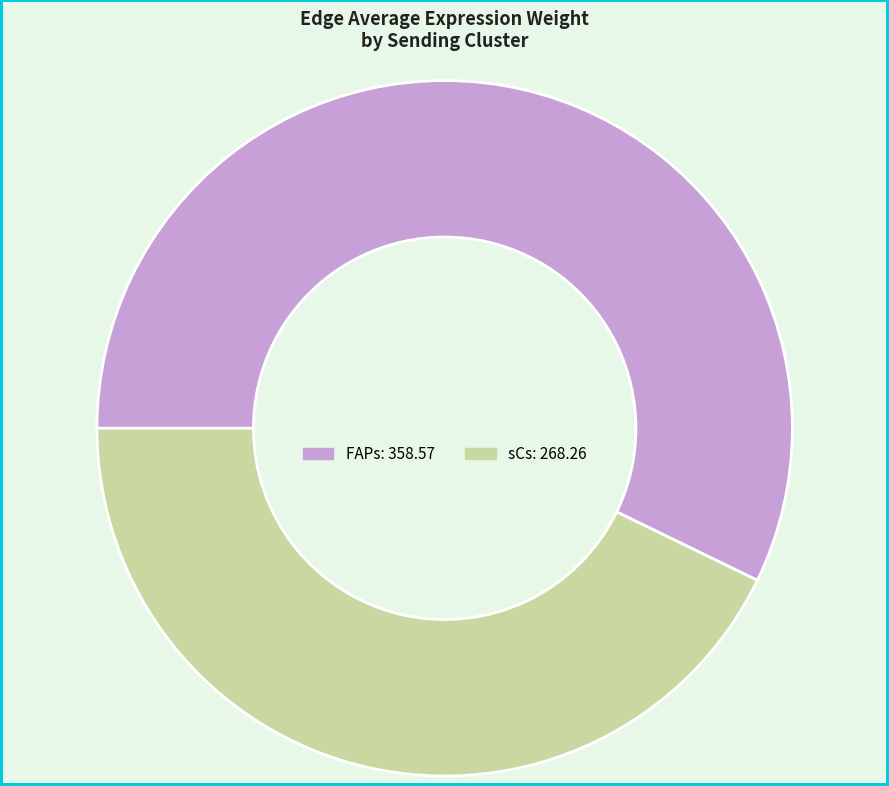

Is it true that sCs is 35% of the pie?

False